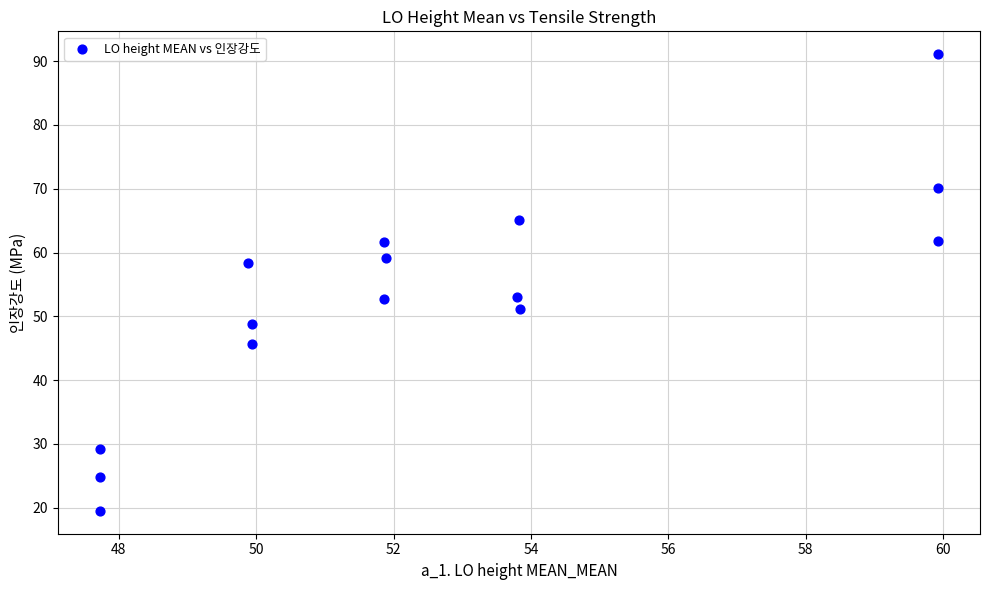

What is the range of X values (max minus min)?

12.2